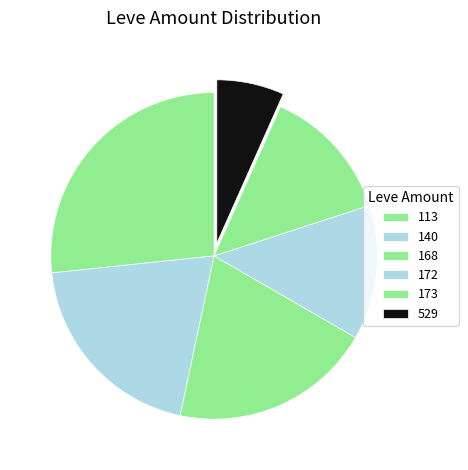

What is the largest slice in the pie chart?

113